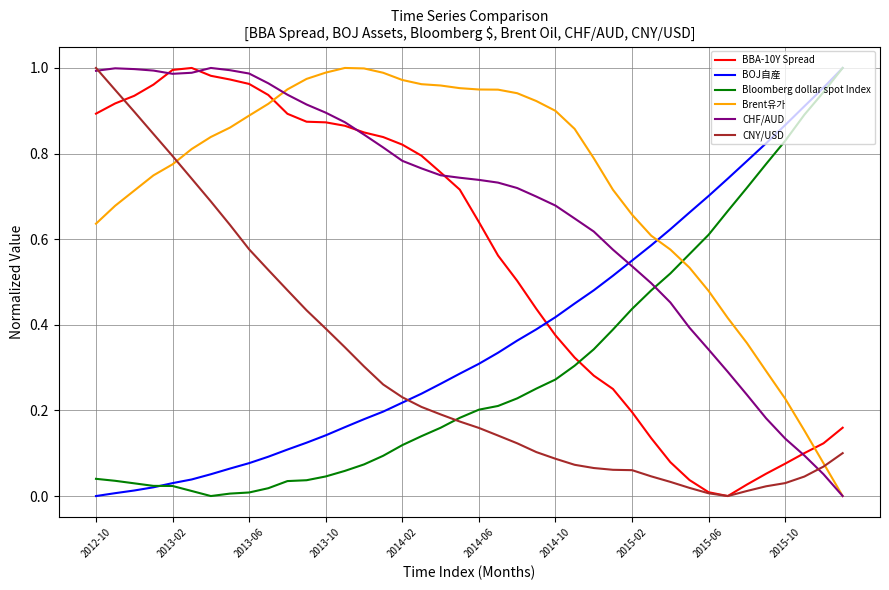

Which series ends up on top after the final intersection of Bloomberg dollar spot Index and Brent유가?

Bloomberg dollar spot Index